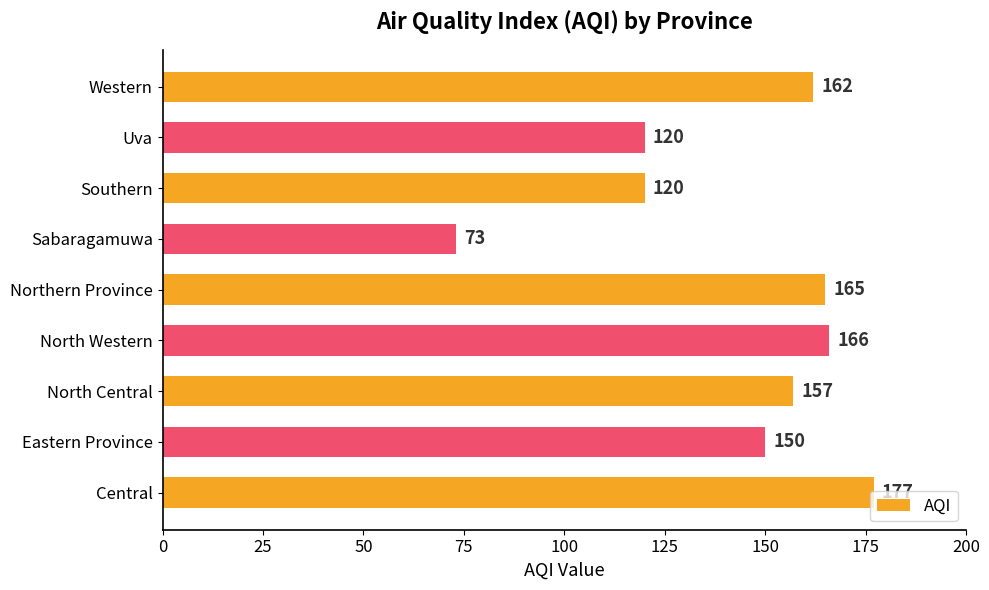

What is the maximum value shown in the chart?

177